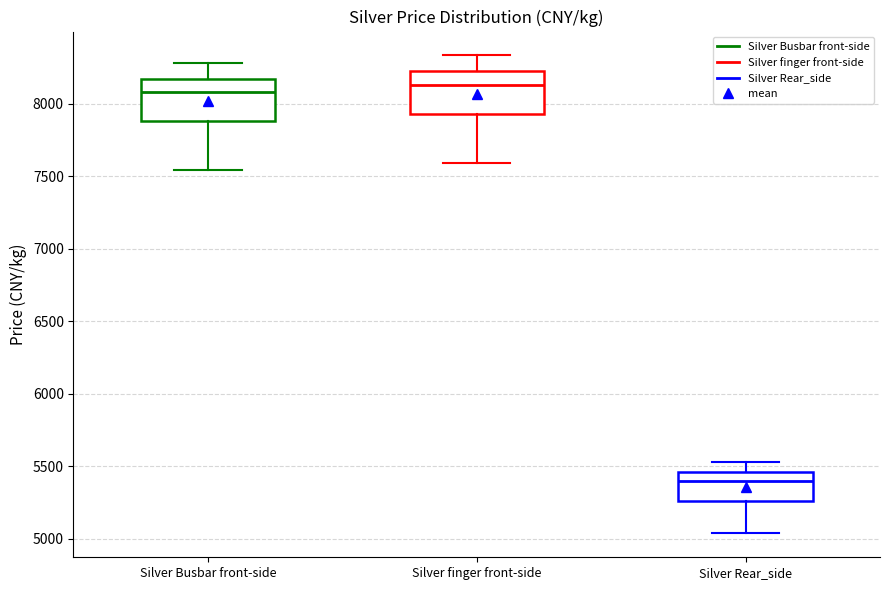

Reading left to right, read every box against the y-axis: the position of its median line, the range the box covers, and the ends of its whiskers. The values are not printed on the chart, so give them approximately, as read against the axis.

Silver Busbar front-side: median 8100, box 7900 to 8150, whiskers 7550 to 8300
Silver finger front-side: median 8150, box 7950 to 8200, whiskers 7600 to 8350
Silver Rear_side: median 5400, box 5250 to 5450, whiskers 5050 to 5550